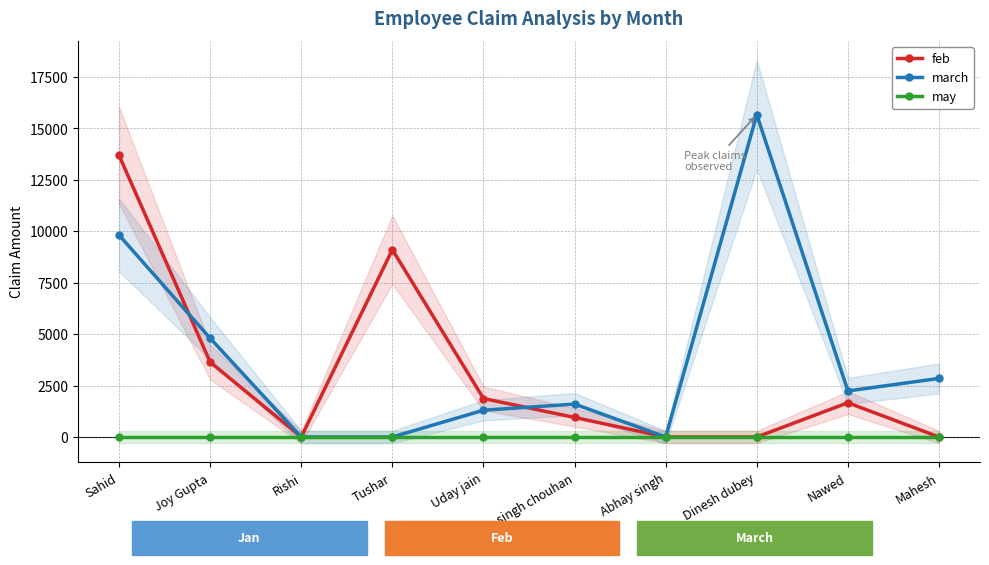

How many lines are shown in the chart?

3